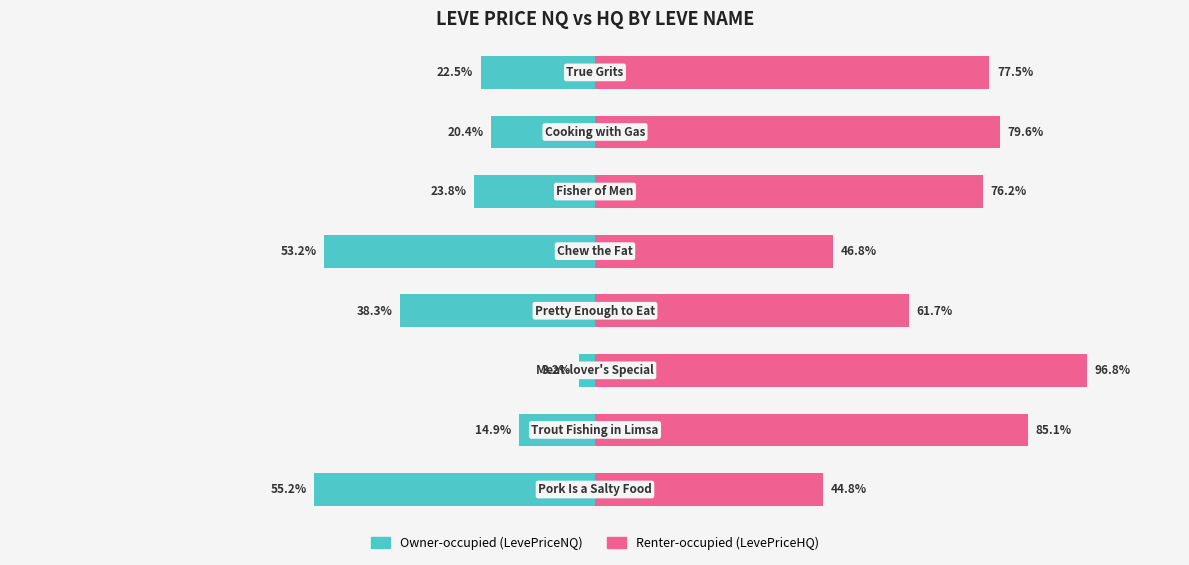

Rank the series at 7 from highest to lowest value.

Renter-occupied (LevePriceHQ), Owner-occupied (LevePriceNQ)